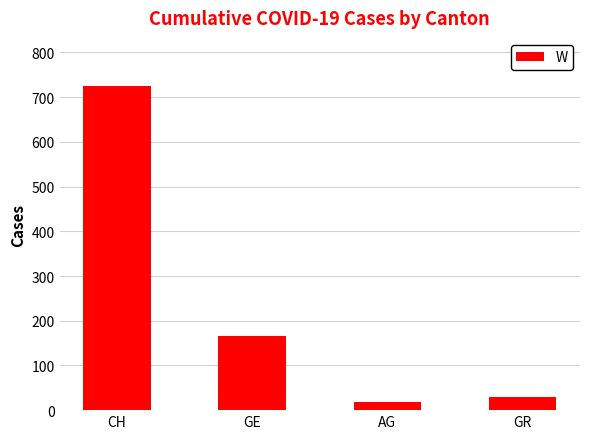

What is the difference between the maximum and minimum values?

706